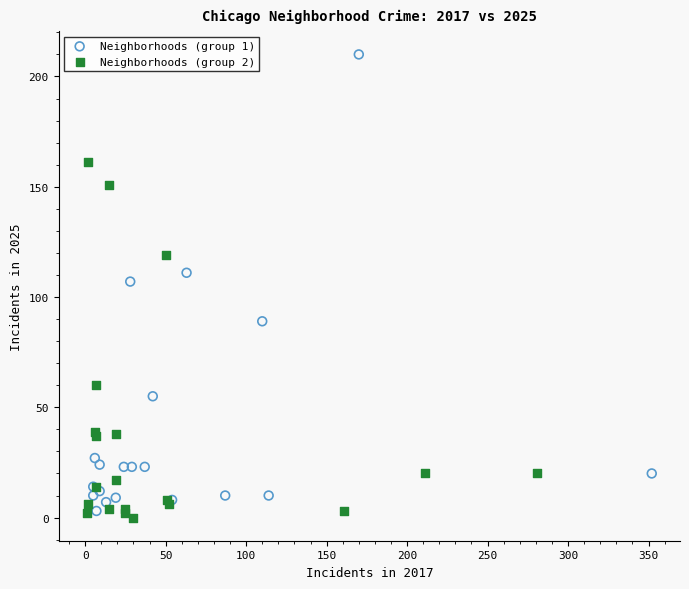

Which series has the widest spread of Y values?

Neighborhoods (group 1)